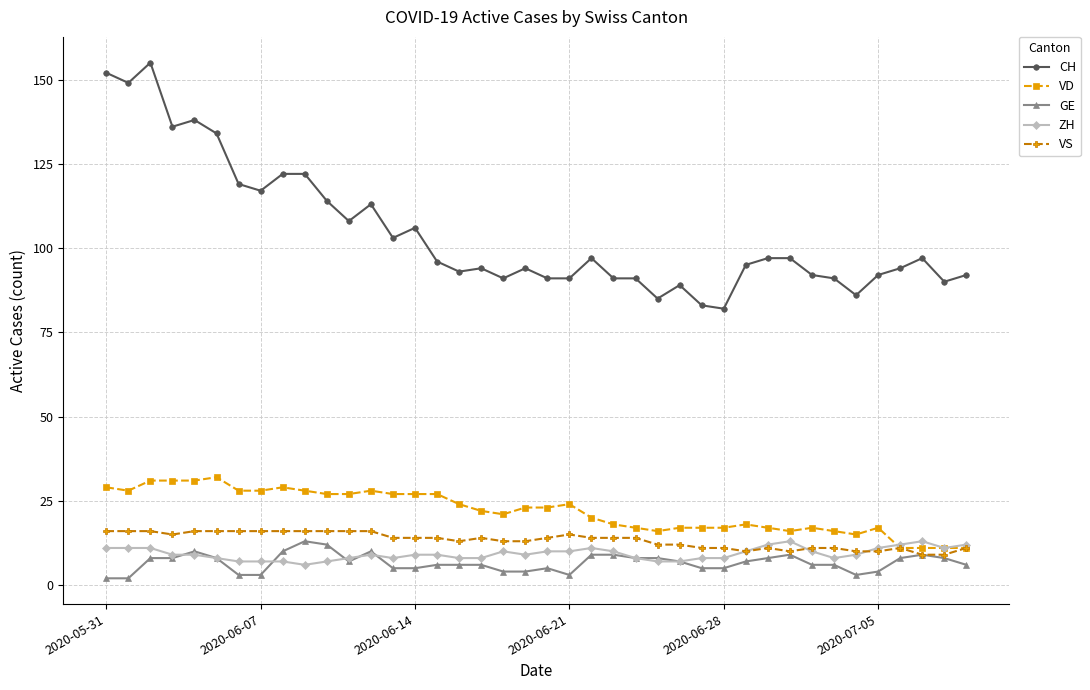

Reading left to right, what are all the values shown in this chart?

CH: 152	149	155	136	138	134	119	117	122	122	114	108	113	103	106	96	93	94	91	94	91	91	97	91	91	85	89	83	82	95	97	97	92	91	86	92	94	97	90	92
VD: 29	28	31	31	31	32	28	28	29	28	27	27	28	27	27	27	24	22	21	23	23	24	20	18	17	16	17	17	17	18	17	16	17	16	15	17	11	11	11	11
GE: 2	2	8	8	10	8	3	3	10	13	12	7	10	5	5	6	6	6	4	4	5	3	9	9	8	8	7	5	5	7	8	9	6	6	3	4	8	9	8	6
ZH: 11	11	11	9	9	8	7	7	7	6	7	8	9	8	9	9	8	8	10	9	10	10	11	10	8	7	7	8	8	10	12	13	10	8	9	11	12	13	11	12
VS: 16	16	16	15	16	16	16	16	16	16	16	16	16	14	14	14	13	14	13	13	14	15	14	14	14	12	12	11	11	10	11	10	11	11	10	10	11	9	9	11